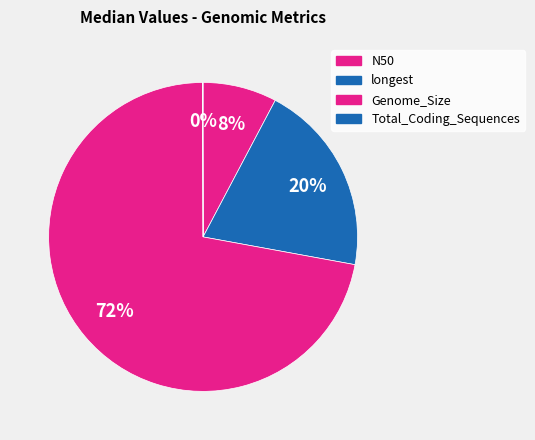

To the nearest percent, what portion does longest represent?

20%